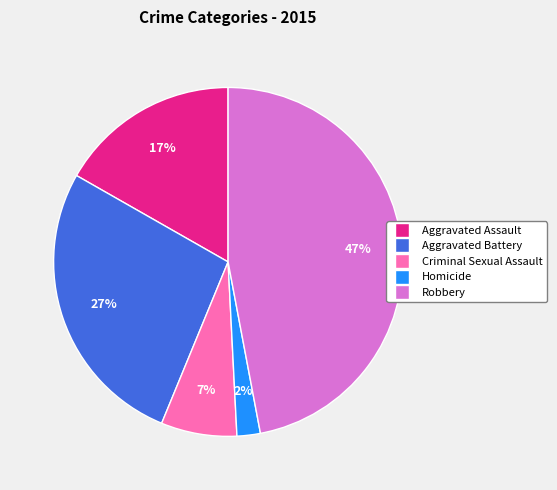

True or false: Robbery accounts for 55% of the total.

False